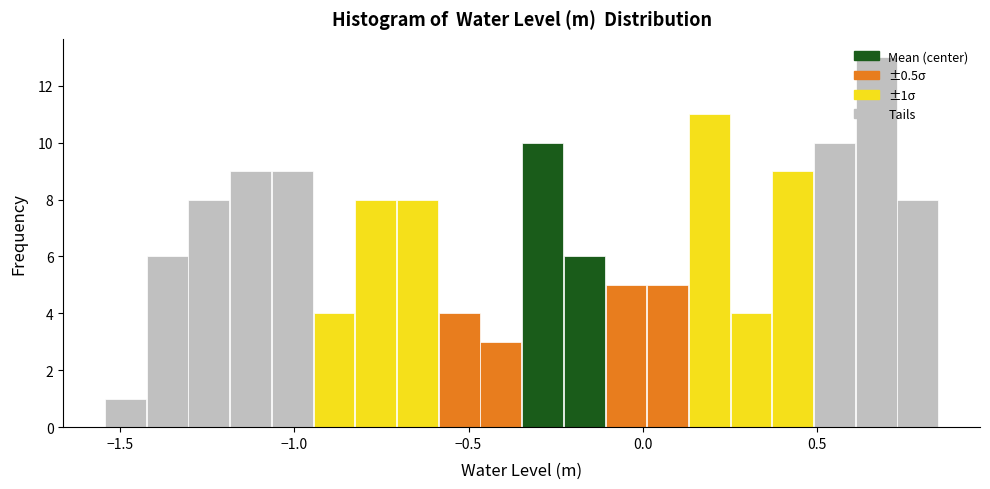

Read against the x-axis, roughly where is the centre of the tallest bar?

0.65